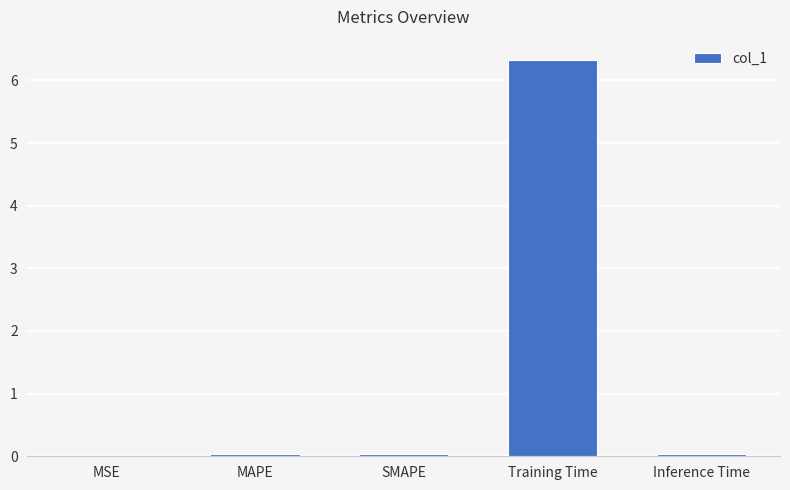

Is it true that the value at Training Time is 6.3?

True